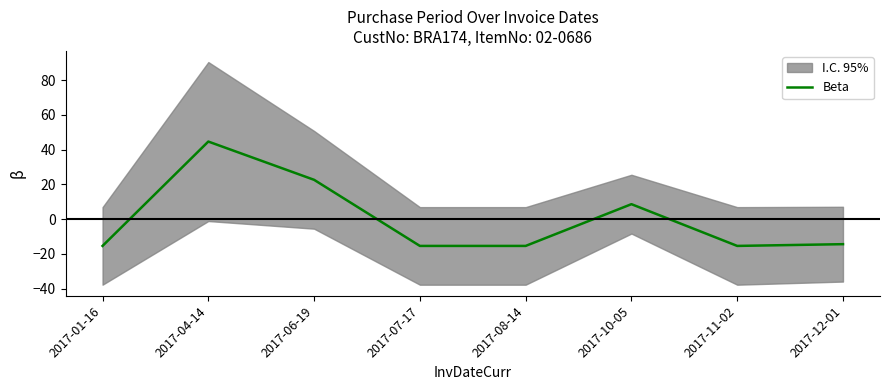

Where is the data nearest to the value 14?

2017-10-05